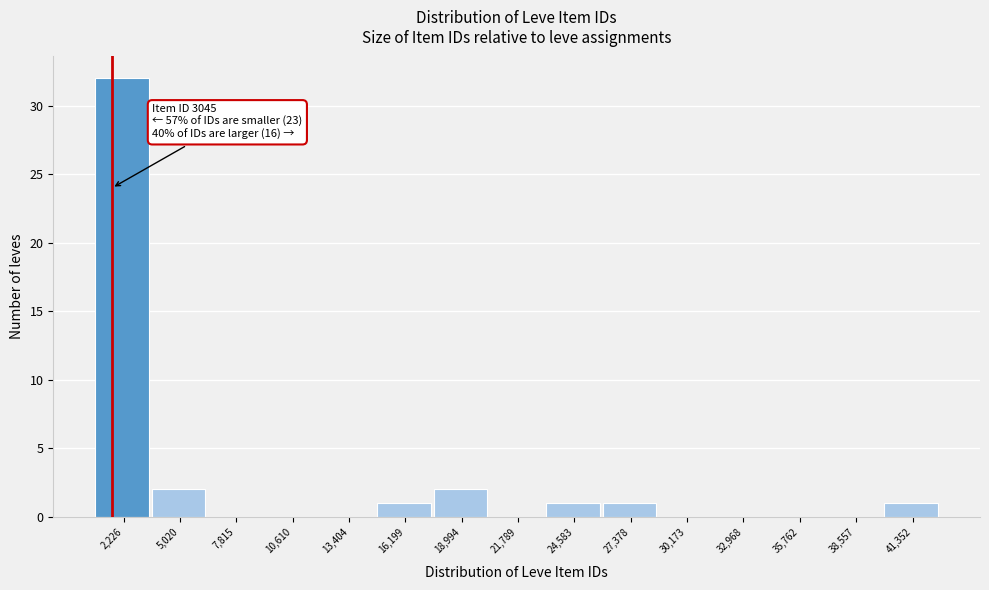

Reading left to right, extract all data points from this chart.

2,226=32	5,020=2	7,815=0	10,610=0	13,404=0	16,199=1	18,994=2	21,789=0	24,583=1	27,378=1	30,173=0	32,968=0	35,762=0	38,557=0	41,352=1